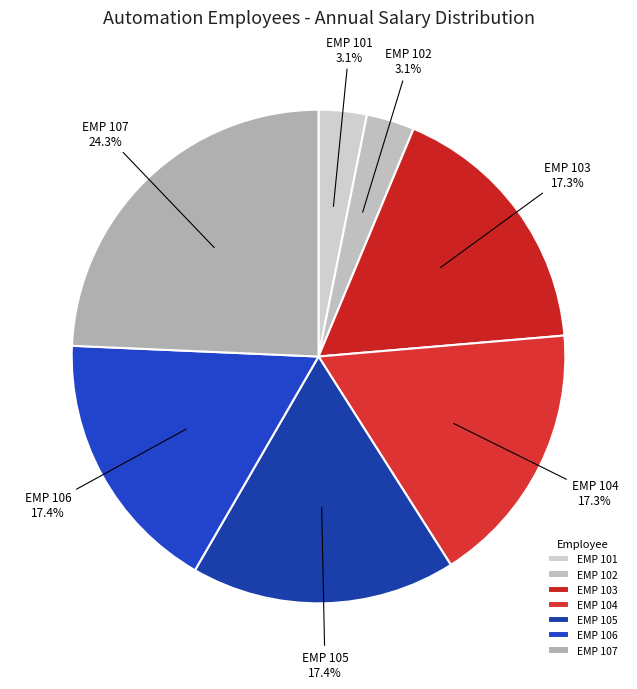

Approximately how many times larger is the value at EMP 107 compared to EMP 104?

1.4